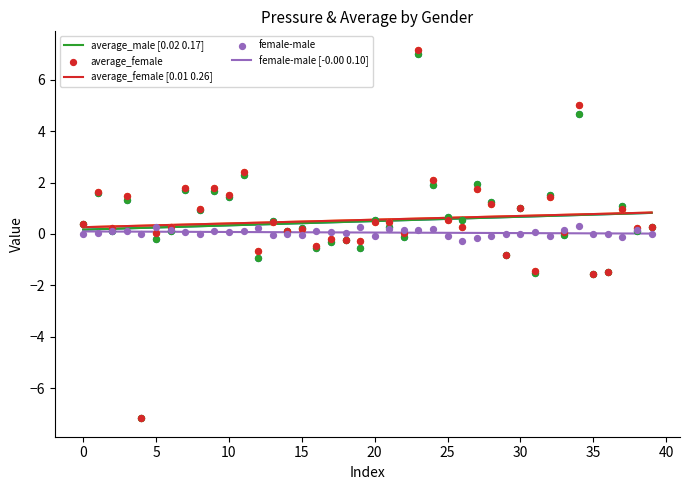

Which series has the largest total across all categories?

average_female